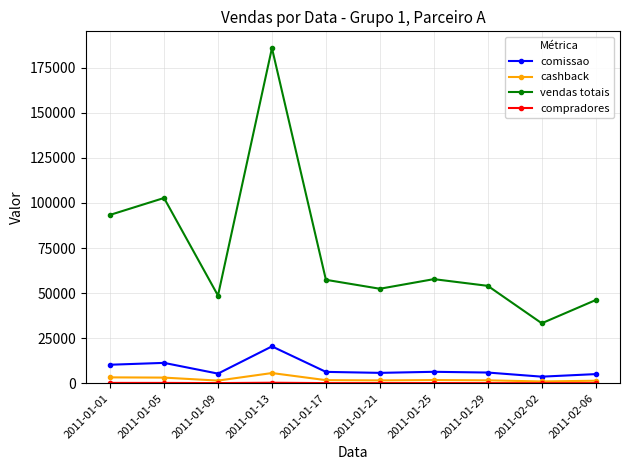

Is it true that cashback equals 998.3 at 2011-02-02?

True